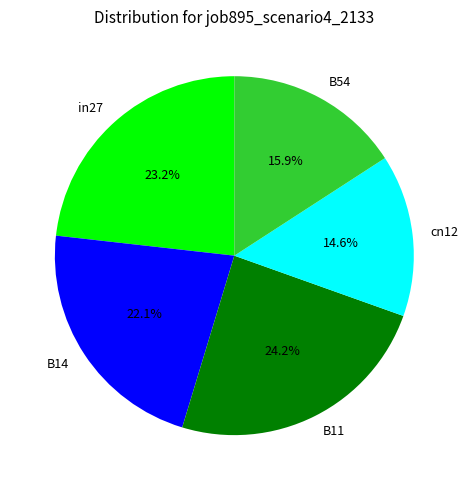

What is the largest slice in the pie chart?

B11